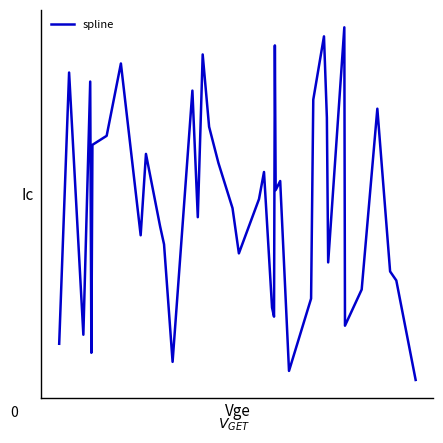

Does the chart display data point markers on the line(s)?

No